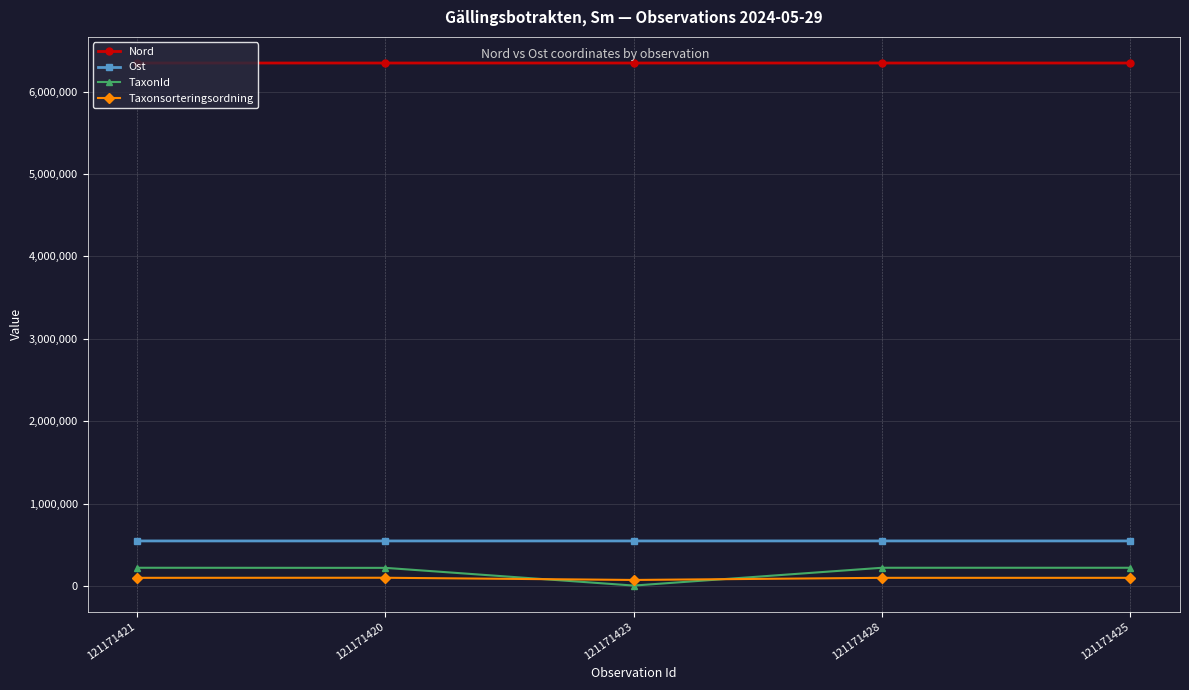

What position from the right is 121171425?

1